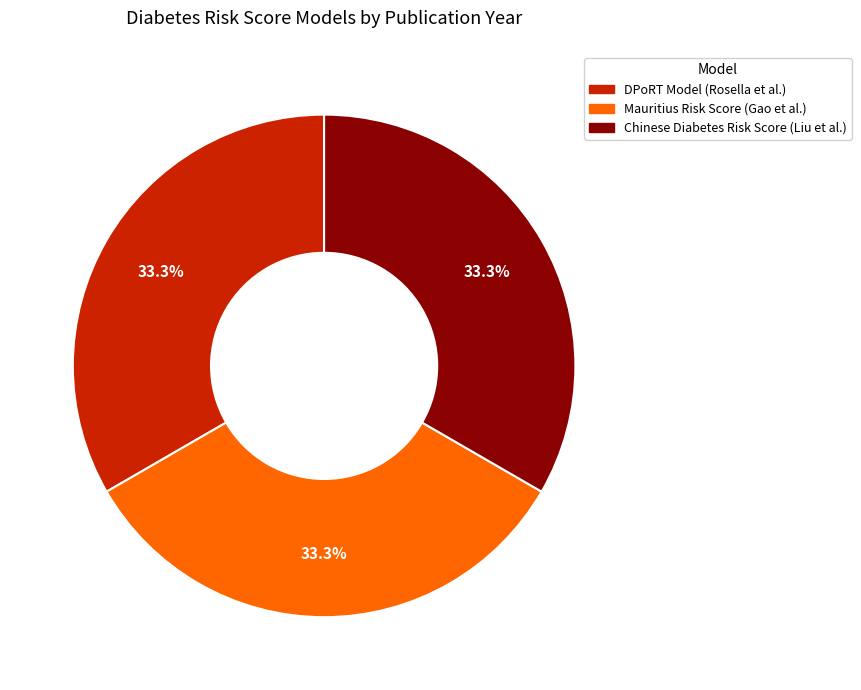

Approximately how many times larger is the value at DPoRT Model (Rosella et al.) compared to Mauritius Risk Score (Gao et al.)?

1.0